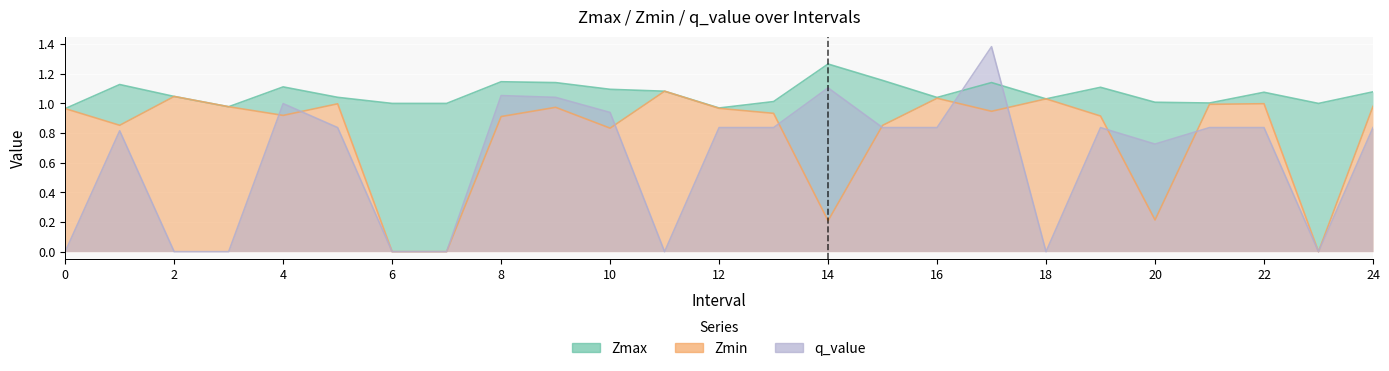

Reading left to right, what are all the values shown in this chart?

Zmax: 0=1.0	1=1.1	2=1.0	3=1.0	4=1.1	5=1.0	6=1.0	7=1.0	8=1.1	9=1.1	10=1.1	11=1.1	12=1.0	13=1.0	14=1.3	15=1.2	16=1.0	17=1.1	18=1.0	19=1.1	20=1.0	21=1.0	22=1.1	23=1.0	24=1.1
Zmin: 0=1.0	1=0.9	2=1.0	3=1.0	4=0.9	5=1.0	6=0.0	7=0.0	8=0.9	9=1.0	10=0.8	11=1.1	12=1.0	13=0.9	14=0.2	15=0.9	16=1.0	17=0.9	18=1.0	19=0.9	20=0.2	21=1.0	22=1.0	23=0.0	24=1.0
q_value: 0=0.0	1=0.8	2=0.0	3=0.0	4=1.0	5=0.8	6=0.0	7=0.0	8=1.1	9=1.0	10=0.9	11=0.0	12=0.8	13=0.8	14=1.1	15=0.8	16=0.8	17=1.4	18=0.0	19=0.8	20=0.7	21=0.8	22=0.8	23=0.0	24=0.8